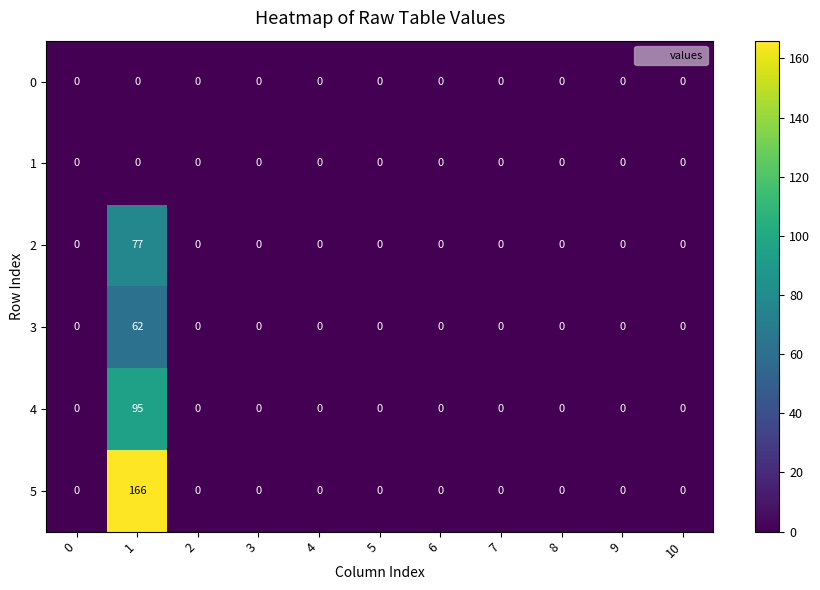

What is the difference between the maximum and minimum values in the 5 series?

166